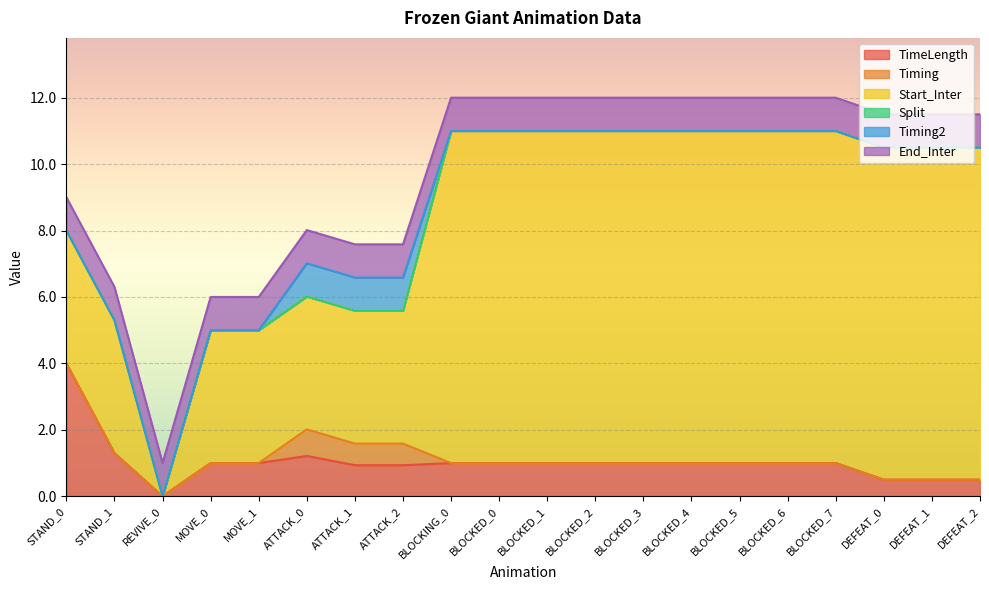

What is the average value of the Start_Inter series?

7.4